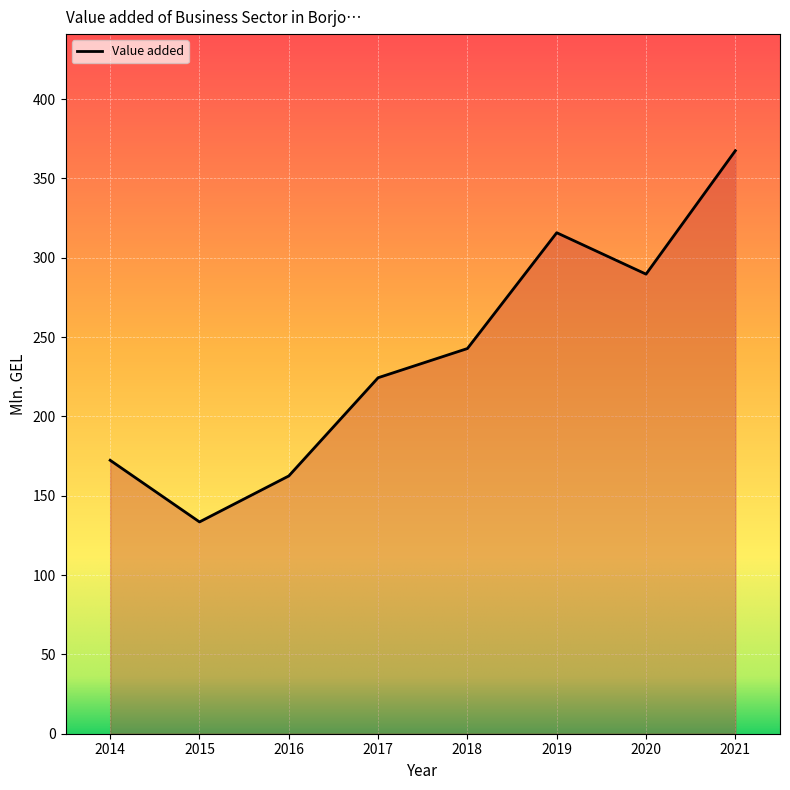

Reading left to right, transcribe all the data shown in this chart.

2014=172.4	2015=133.5	2016=162.5	2017=224.4	2018=242.8	2019=315.8	2020=289.7	2021=367.5